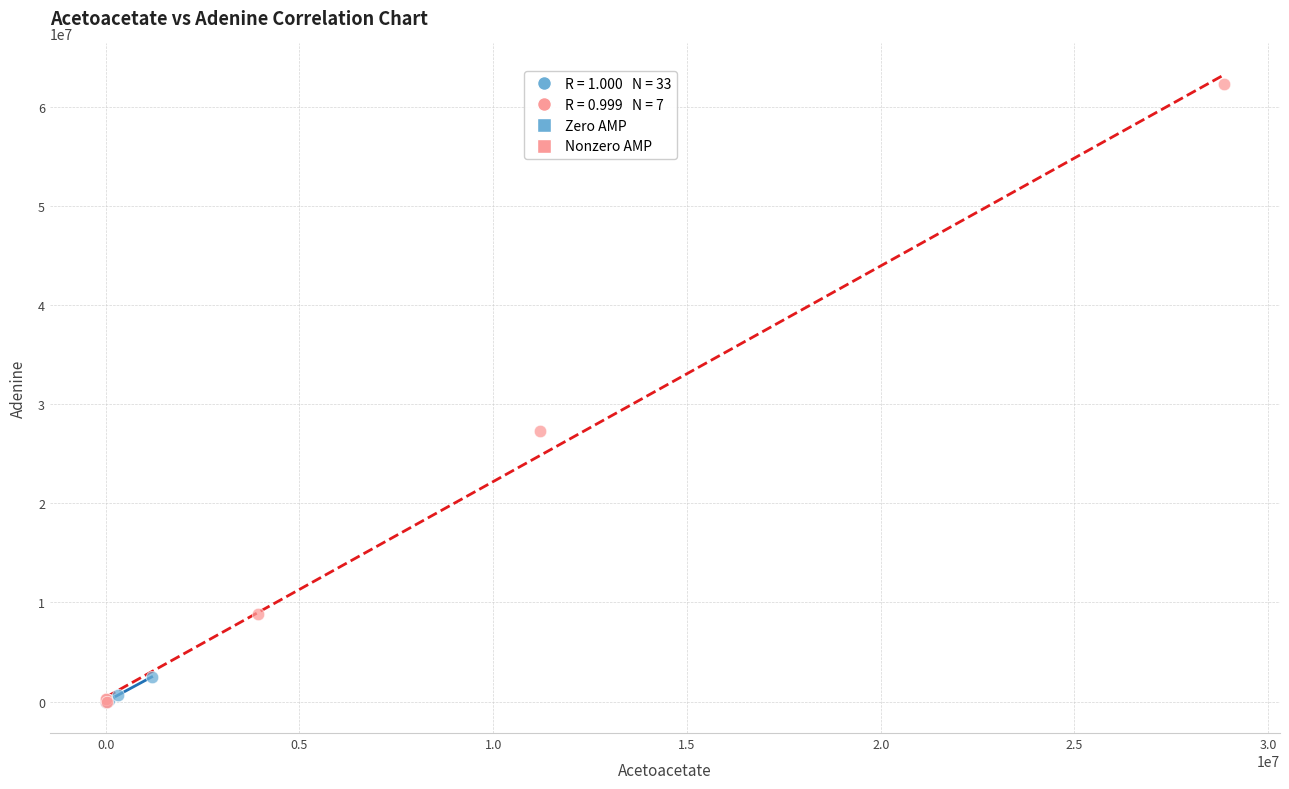

Which series has the widest spread of Y values?

Nonzero AMP